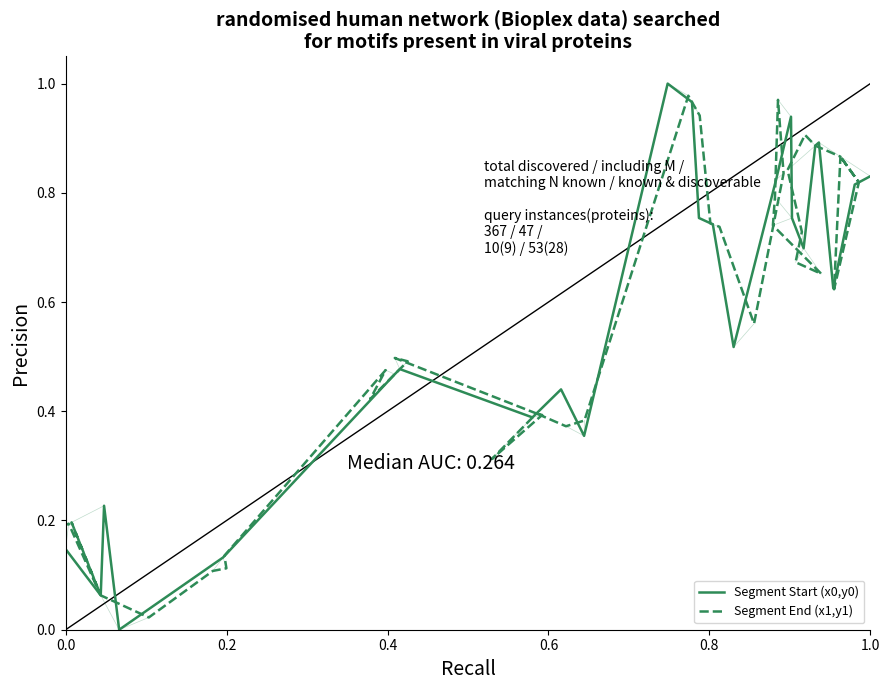

After their last crossing, which series has the higher values: Segment Start (x0,y0) or Segment End (x1,y1)?

Segment Start (x0,y0)